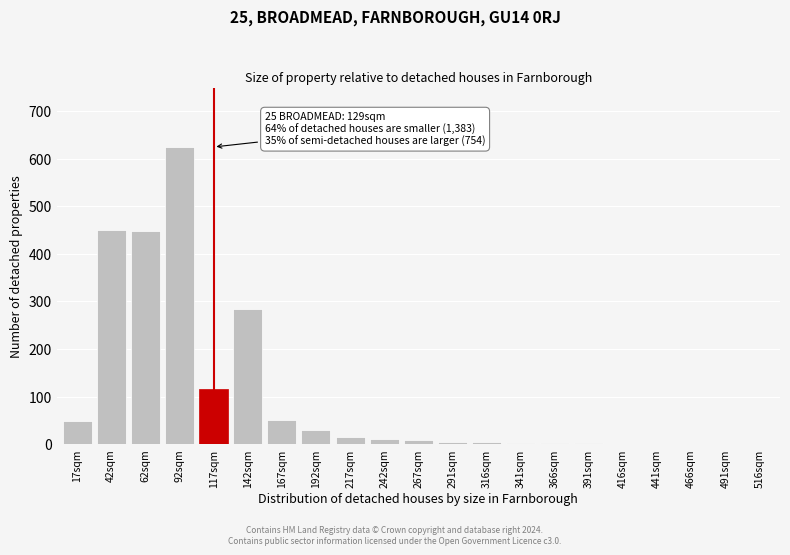

The chart shows a value of 388 at 142sqm. True or false?

False